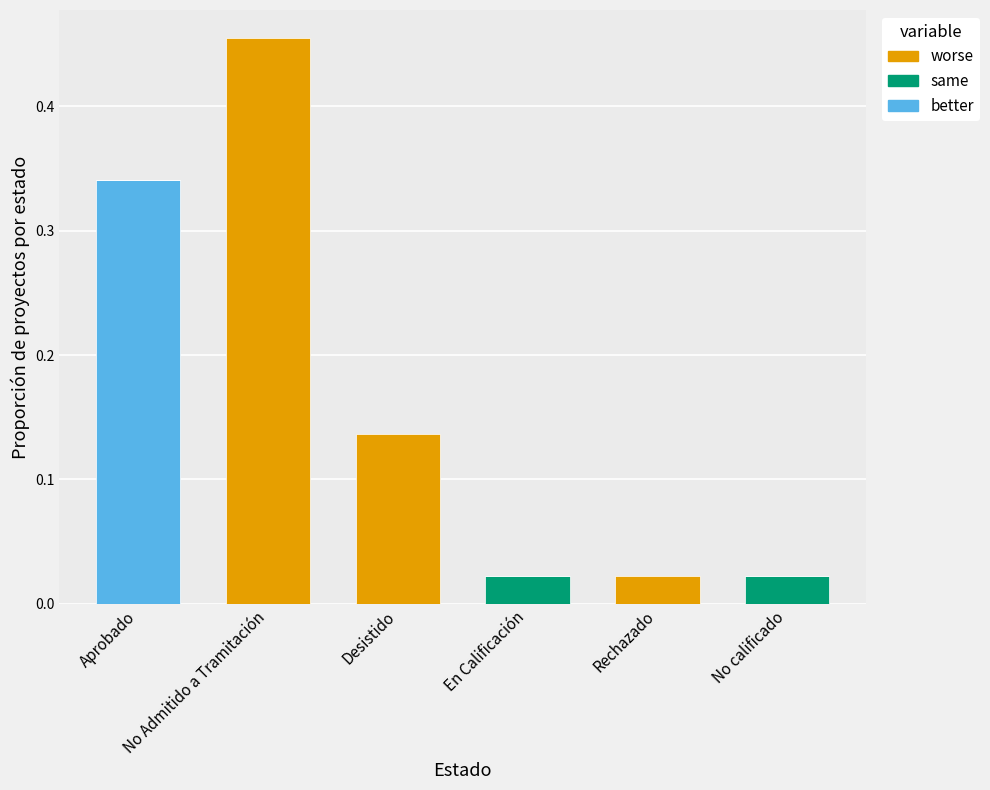

The value of better at No Admitido a Tramitación is 0.0. True or false?

True